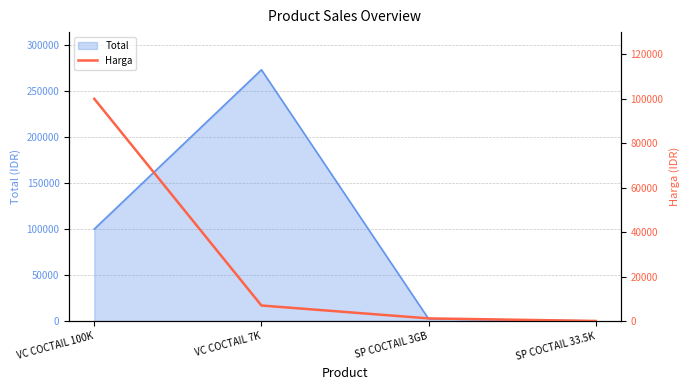

The value at VC COCTAIL 100K is 100000. True or false?

True